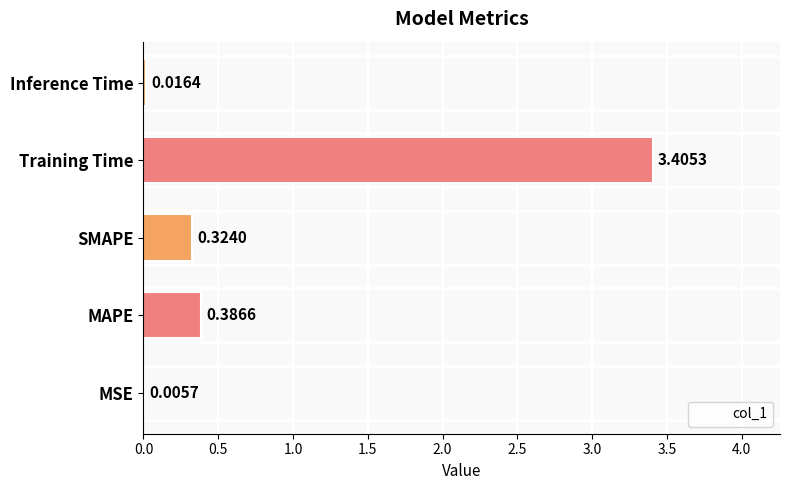

What is the sum of the values at Training Time and MAPE?

3.8